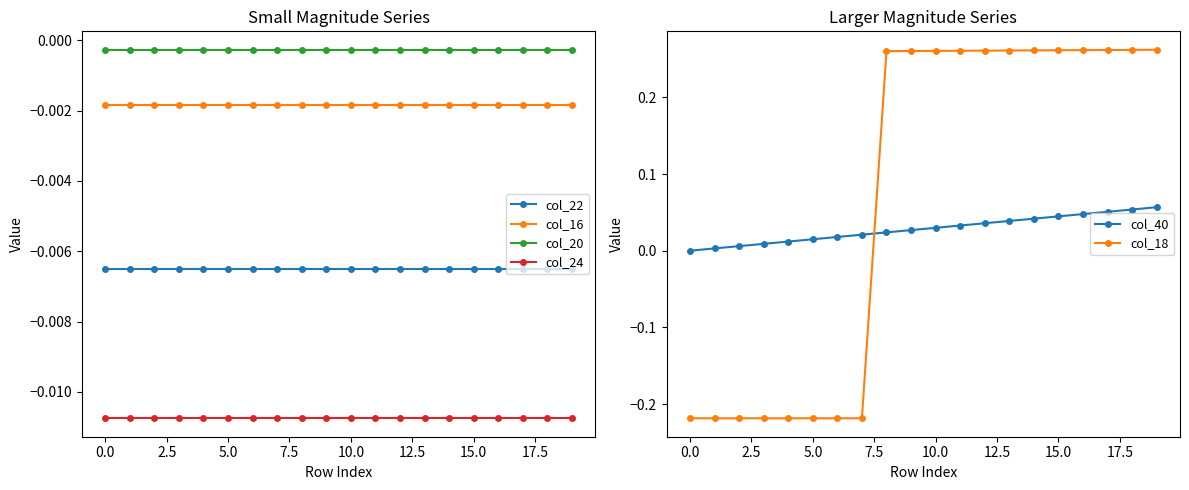

True or false: col_22 and col_20 intersect in this chart.

False